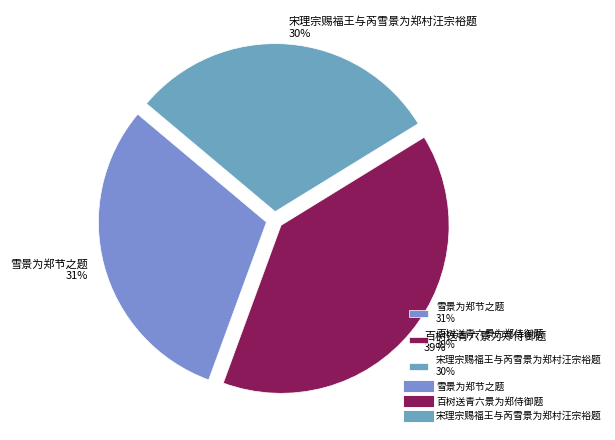

What is the largest slice in the pie chart?

百树送青六景为郑侍御题